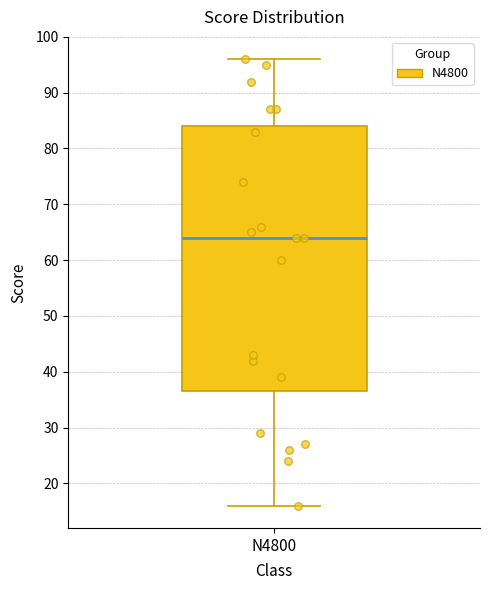

Read this box plot against the y-axis: the position of the median line, the range covered by the box, and the ends of both whiskers. The values are not printed on the chart, so give them approximately, as read against the axis.

median 64, box 37 to 84, whiskers 16 to 96